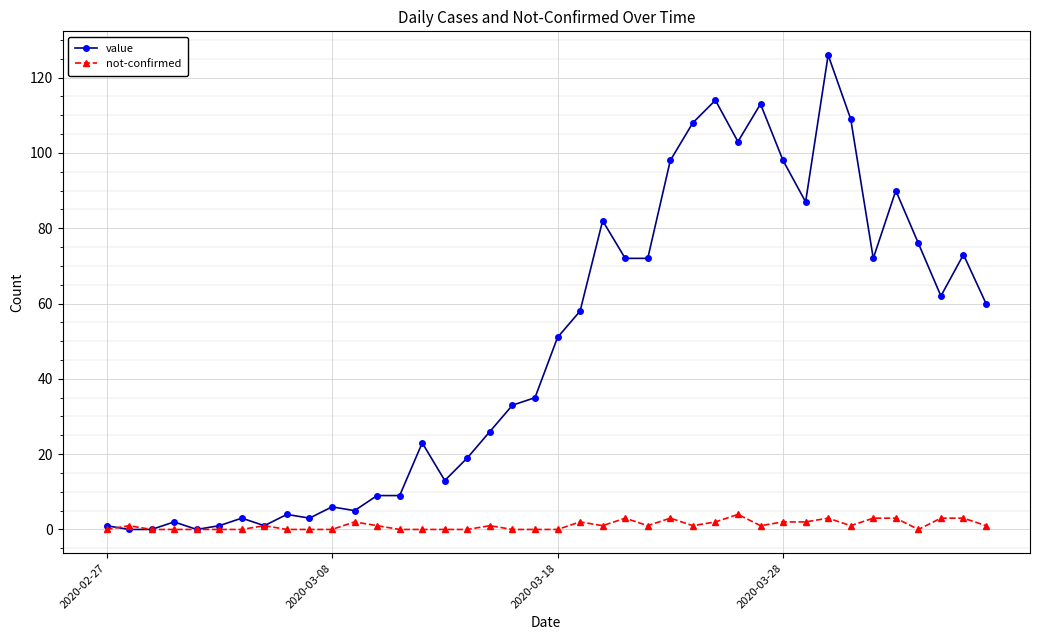

Which series has the largest total across all categories?

value